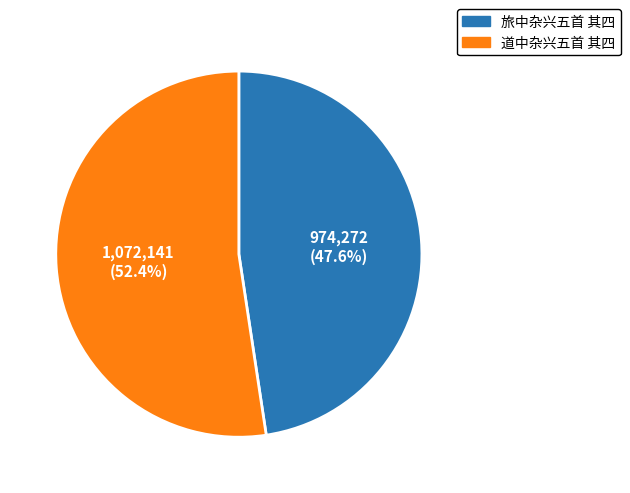

How many segments does this pie chart have?

2